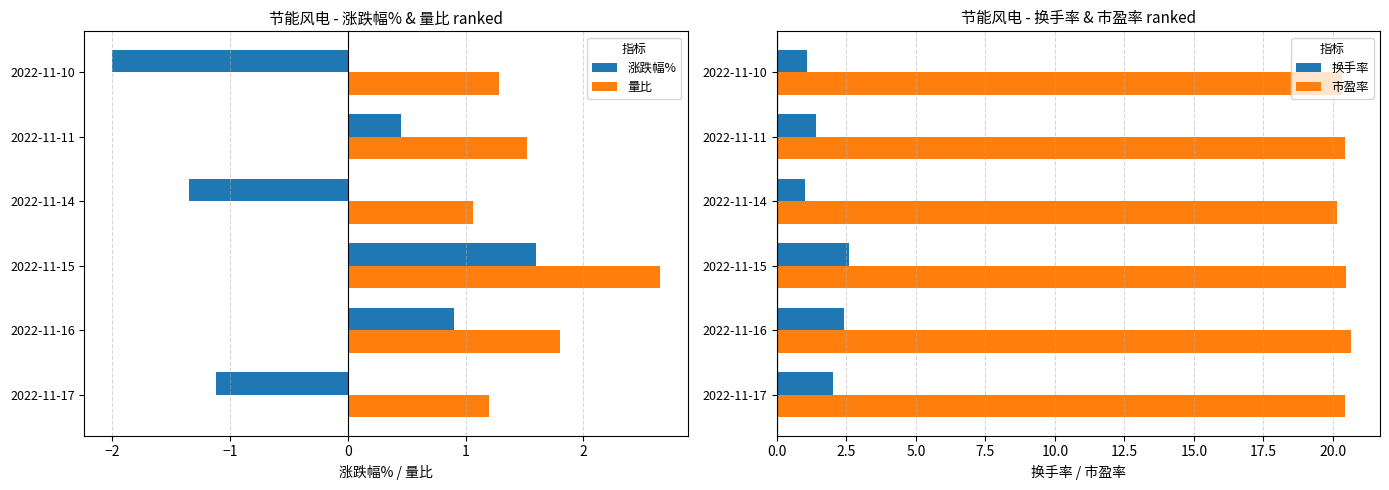

What is the lowest value of the 市盈率 series?

20.2